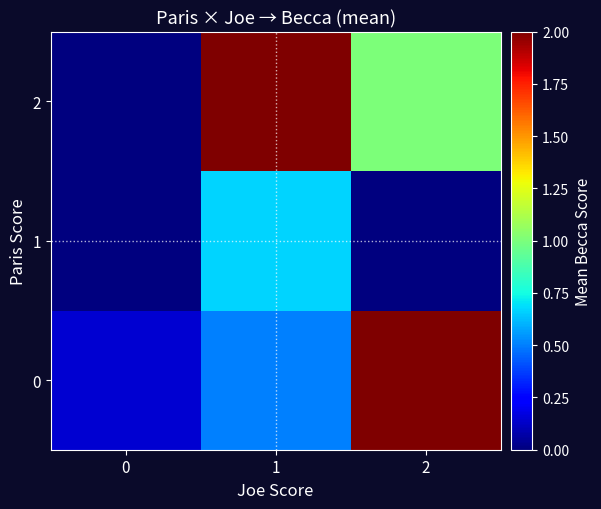

Which category has the highest value across all series?

2